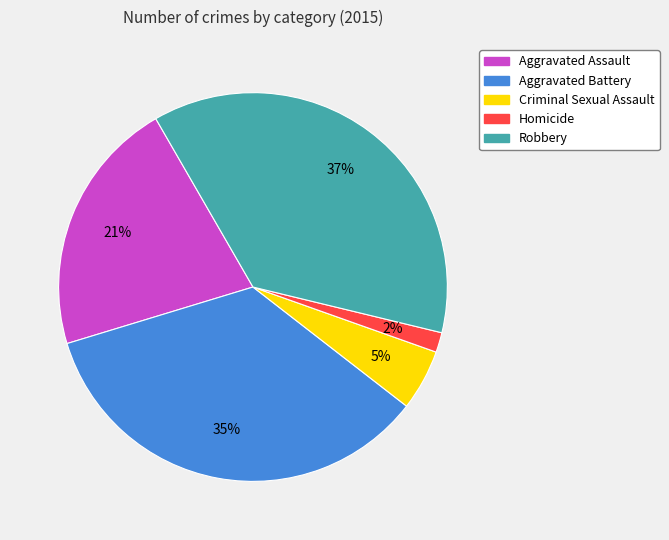

How many segments does this pie chart have?

5